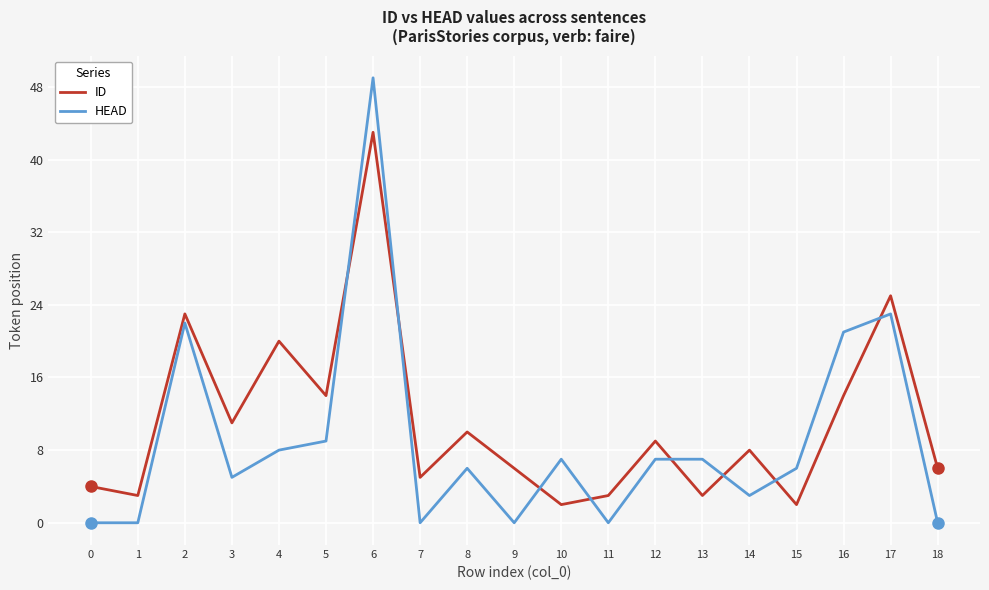

At 1, list the series in order from smallest to largest.

HEAD, ID